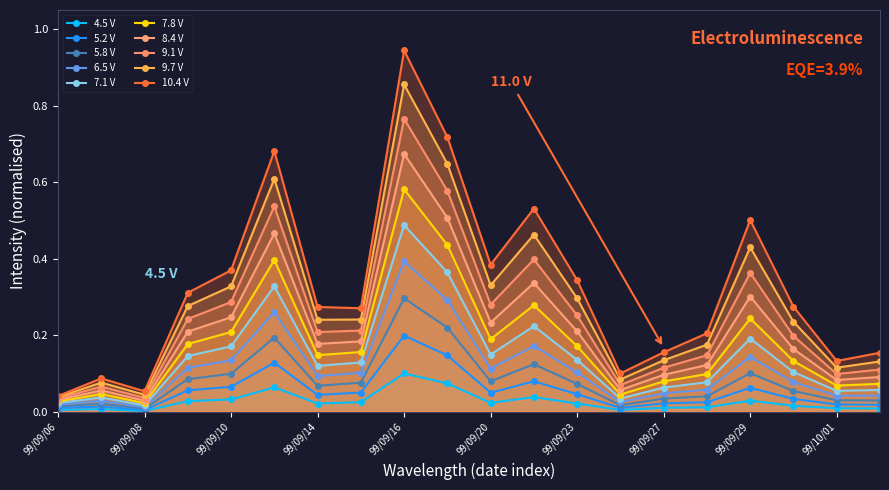

Between 99/09/27 and 99/09/07, which is larger?

99/09/27